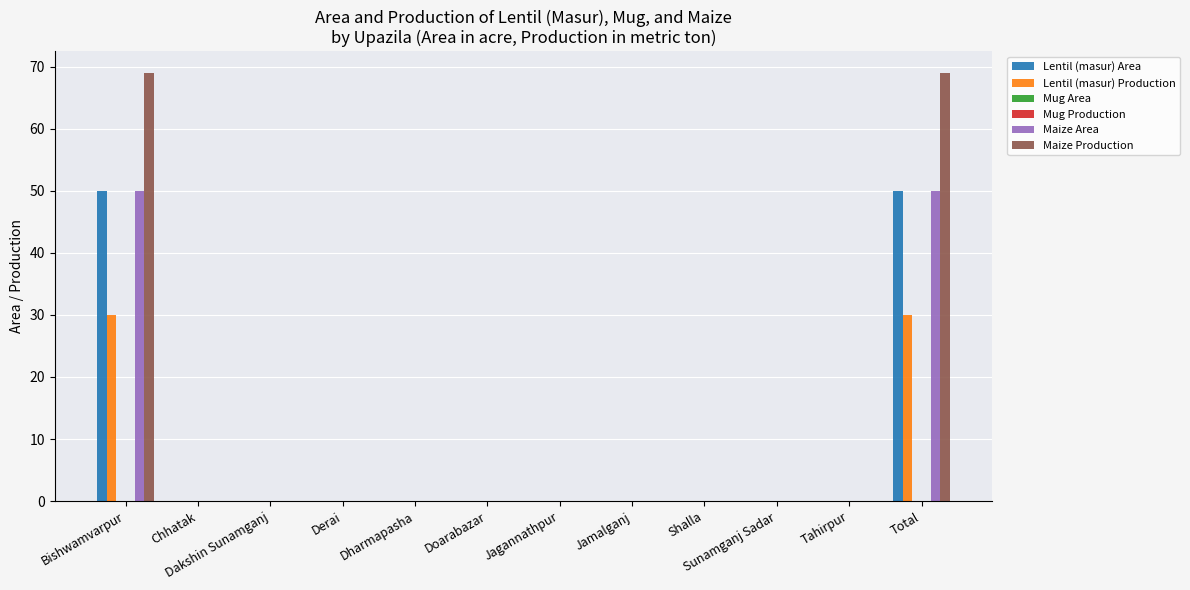

The Mug Area series shows 0 at Derai. True or false?

True